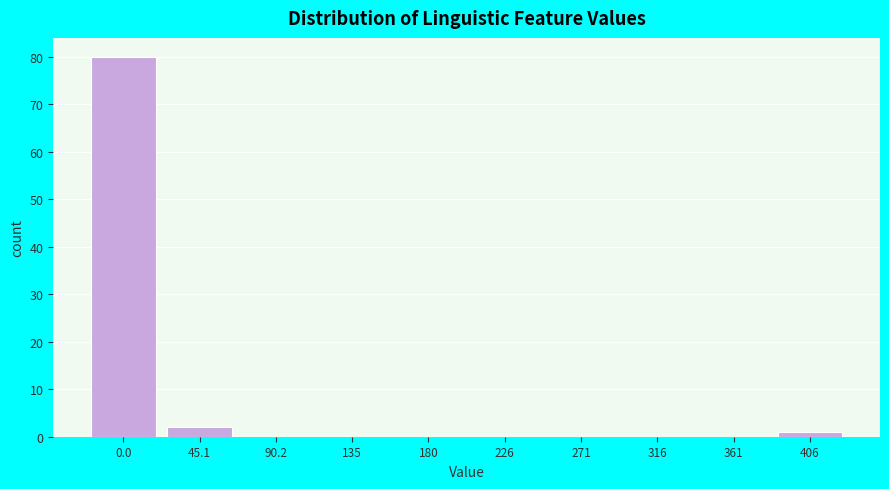

Reading left to right, what are all the values shown in this chart?

0.0=80	45.1=2	90.2=0	135=0	180=0	226=0	271=0	316=0	361=0	406=1